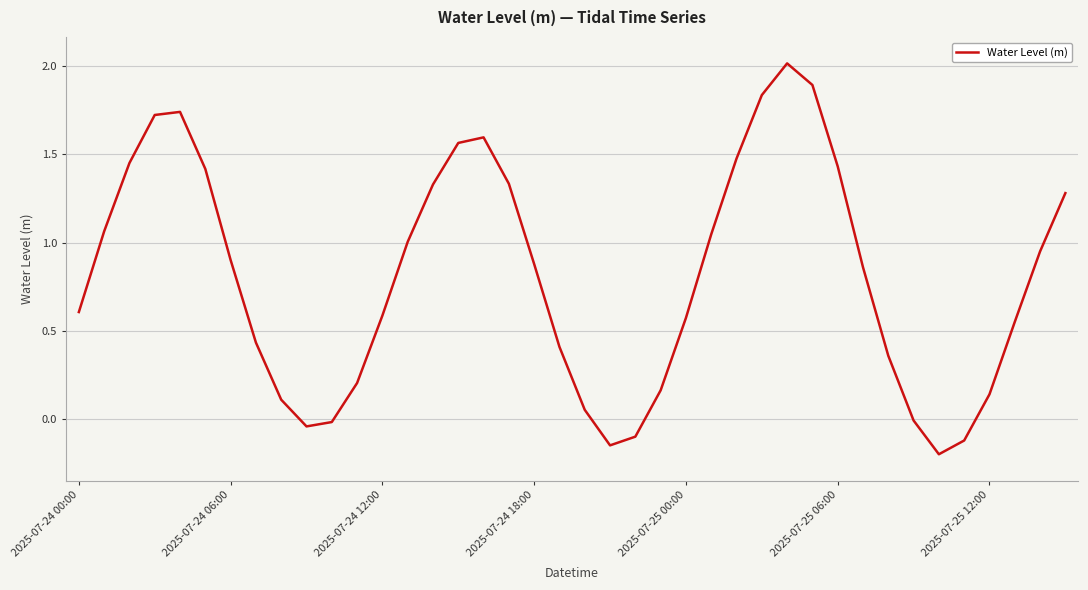

Count the number of data series in this chart.

1